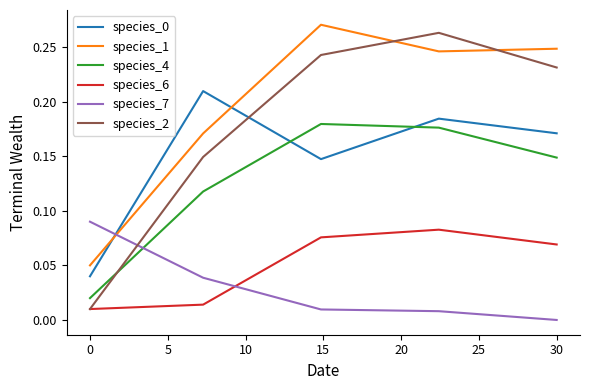

Which series has the largest total across all categories?

species_1